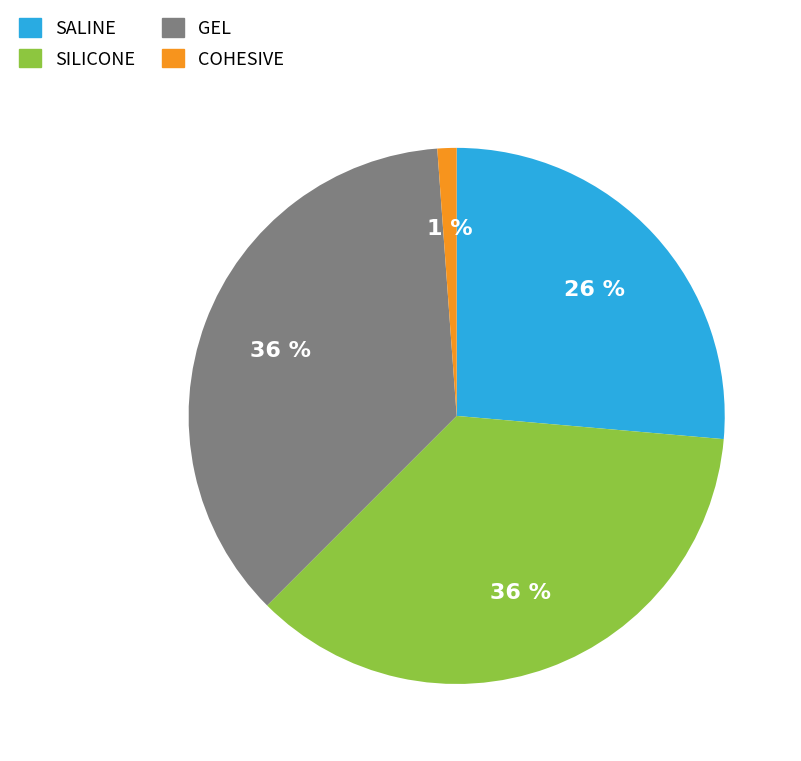

Approximately how many times larger is the value at GEL compared to SILICONE?

1.0